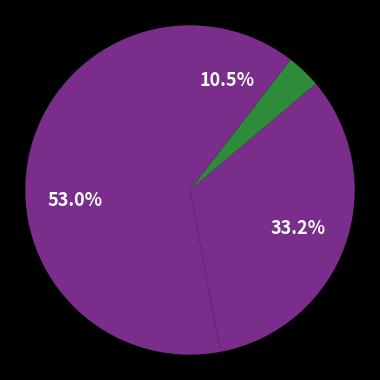

How many segments does this pie chart have?

4